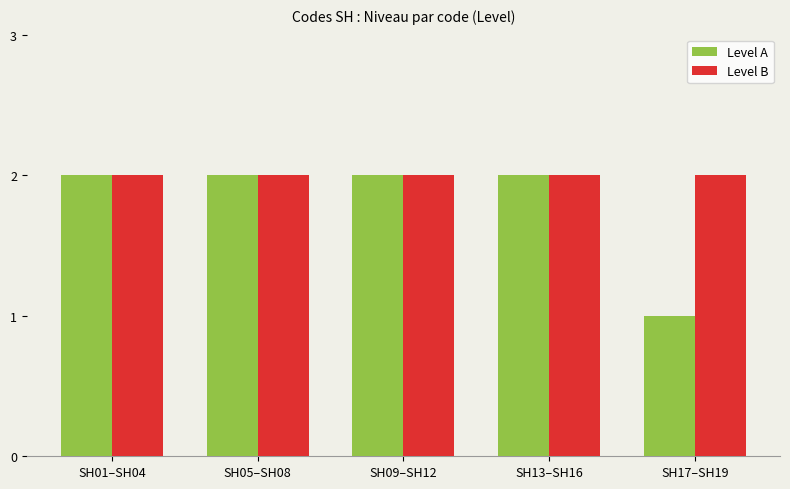

Reading left to right, list all the values displayed in this chart.

Level A: SH01–SH04=2	SH05–SH08=2	SH09–SH12=2	SH13–SH16=2	SH17–SH19=1
Level B: SH01–SH04=2	SH05–SH08=2	SH09–SH12=2	SH13–SH16=2	SH17–SH19=2